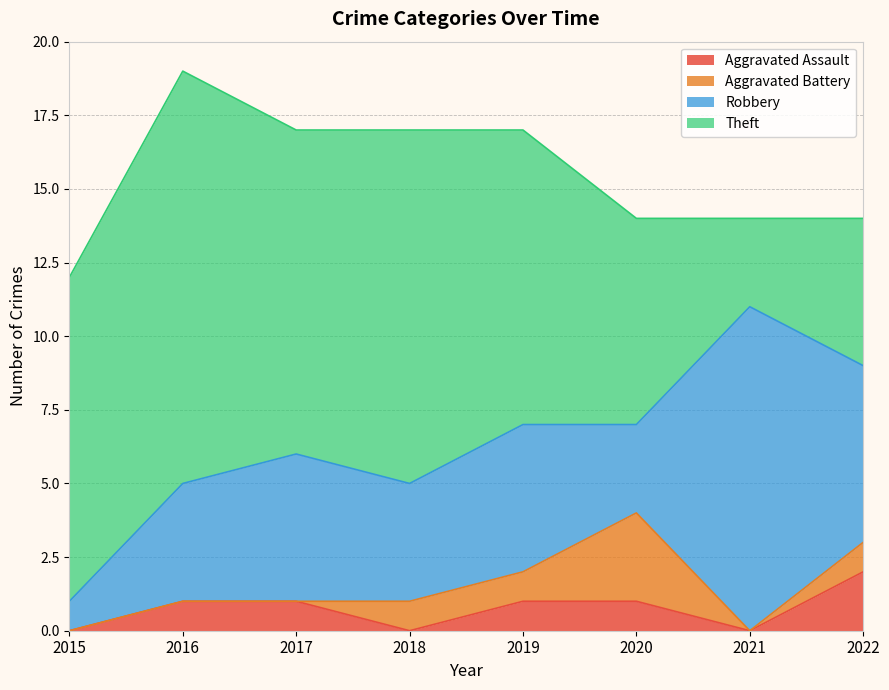

Rank the categories by Robbery value from highest to lowest.

2021, 2022, 2017, 2019, 2016, 2018, 2020, 2015